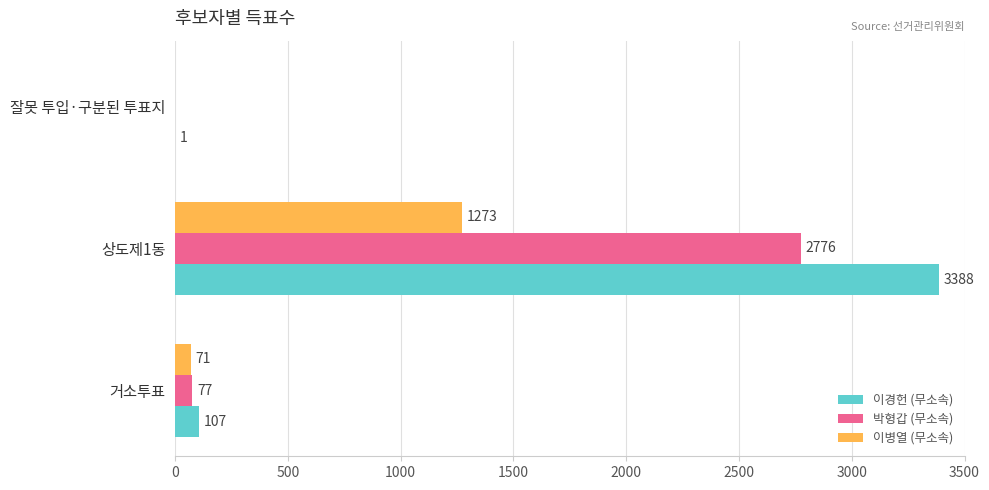

At which category does the chart reach its peak across all series?

상도제1동